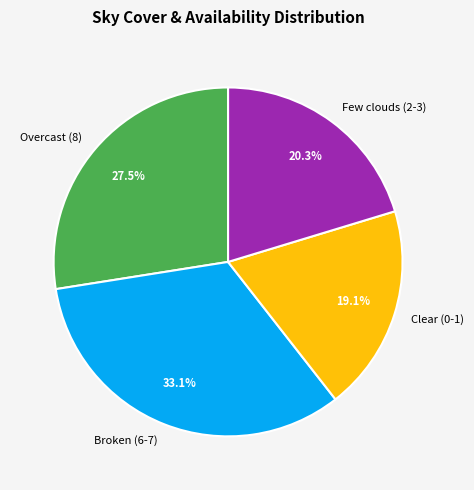

What is the ratio of the value at Clear (0-1) to the value at Overcast (8)?

0.7